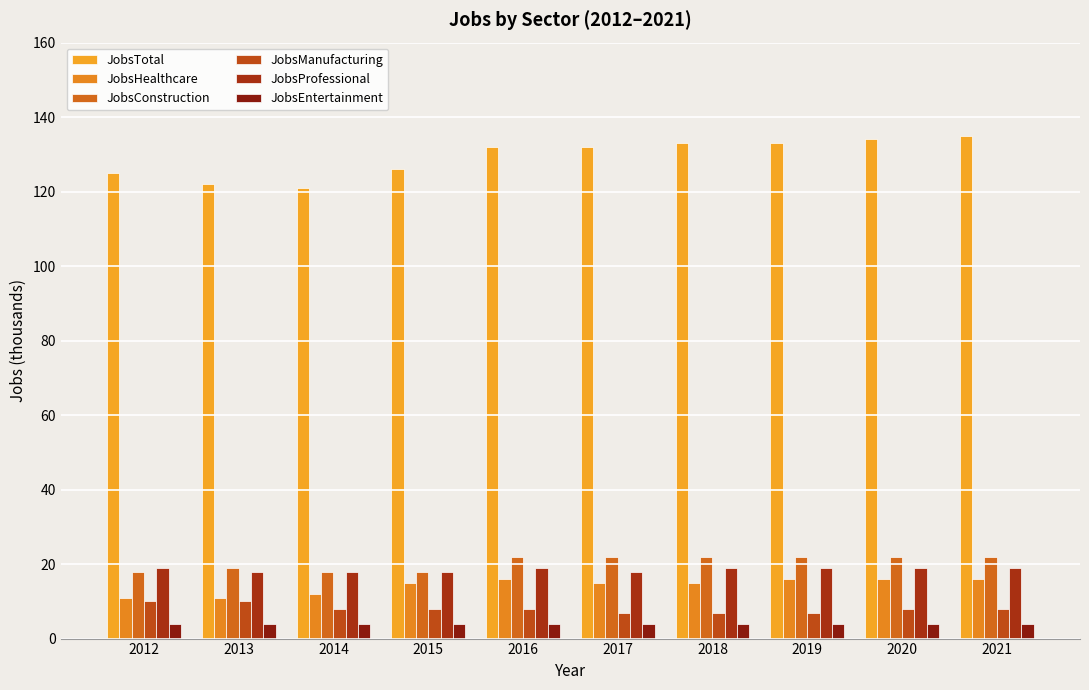

True or false: JobsHealthcare has a value of 6 at 2021.

False